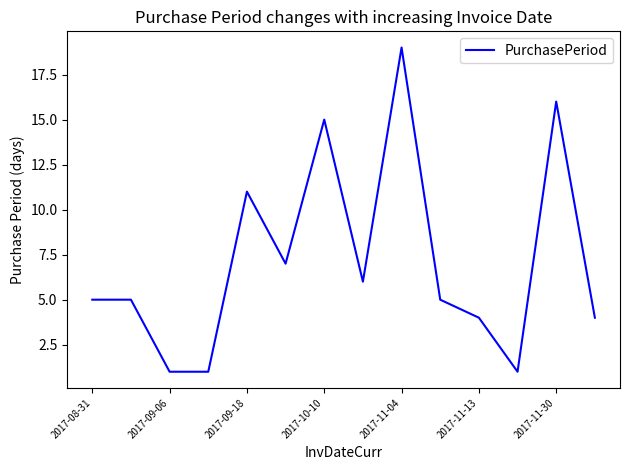

What is the difference between the maximum and minimum values?

18